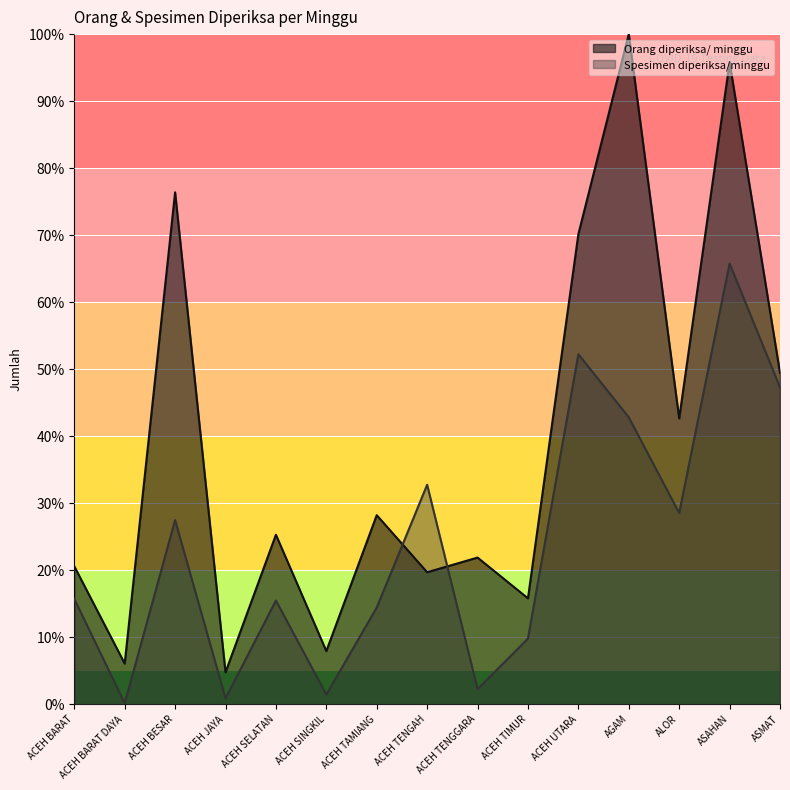

Count the number of categories in the chart.

15